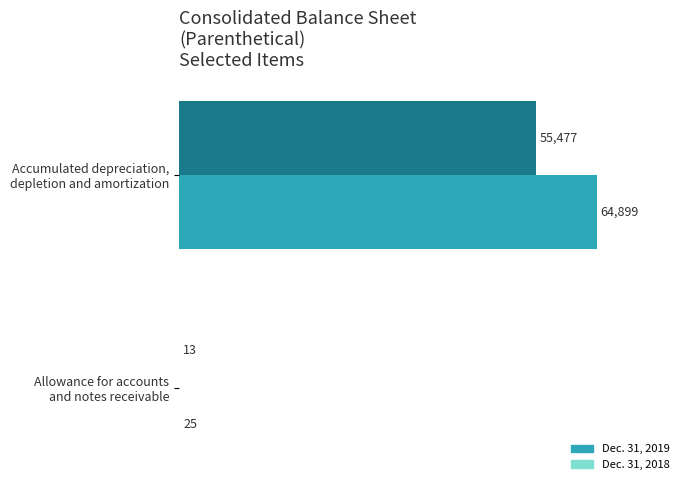

Which series has the largest total across all categories?

Dec. 31, 2018